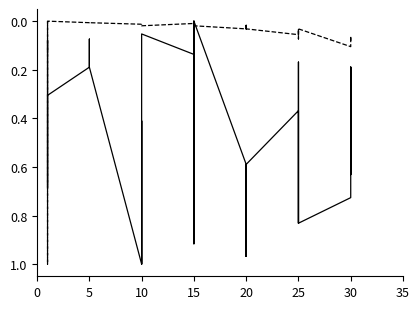

What is the difference between the second highest and minimum values in the Leve Gil series?

1.0